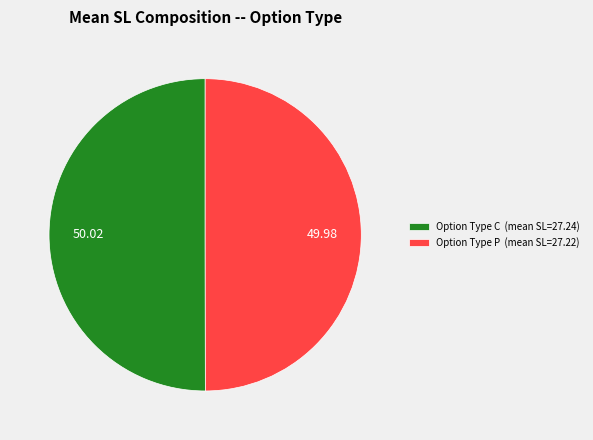

What is the ratio of the value at Option Type C (mean SL=27.24) to the value at Option Type P (mean SL=27.22)?

1.0